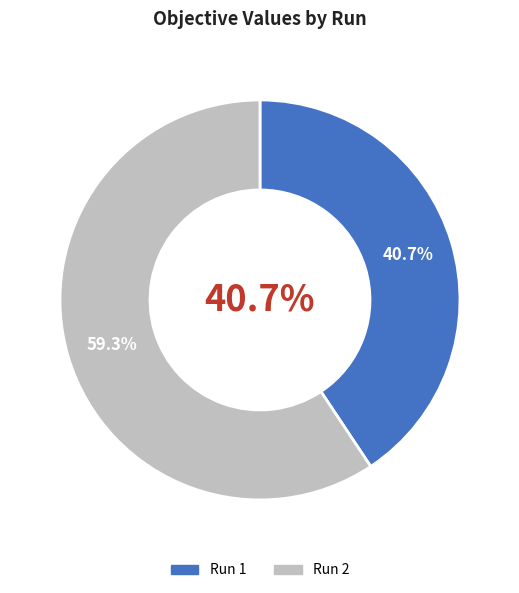

Count the number of slices in the pie.

2